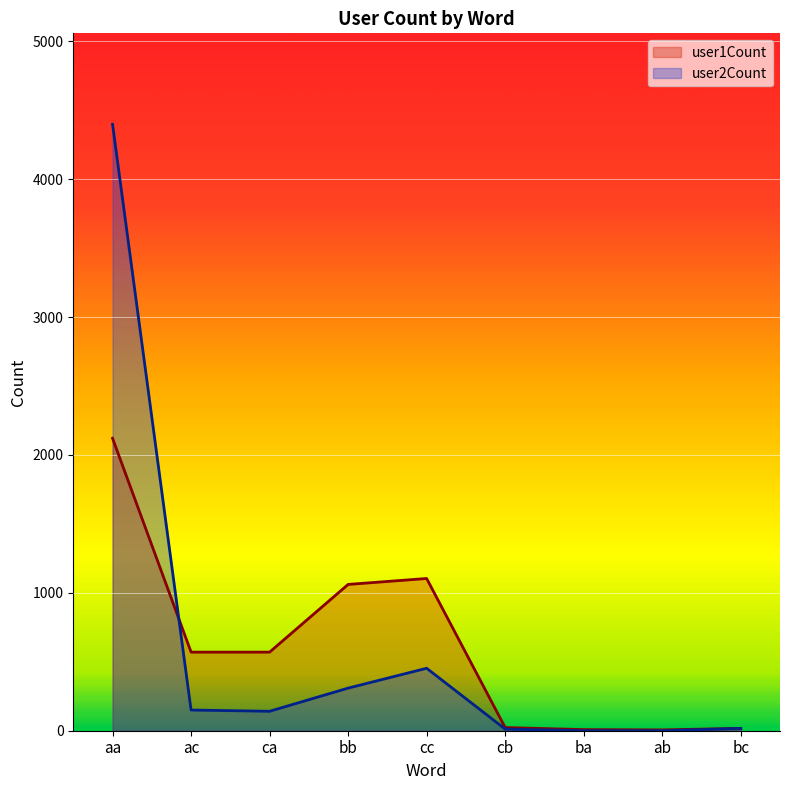

What is the label of the 7th point from the right?

ca